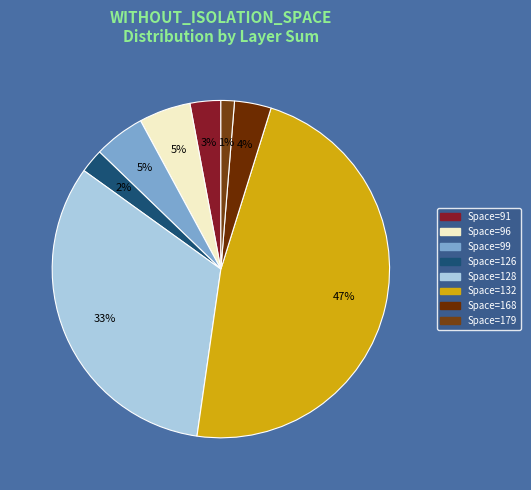

Is there a majority slice in this chart?

No